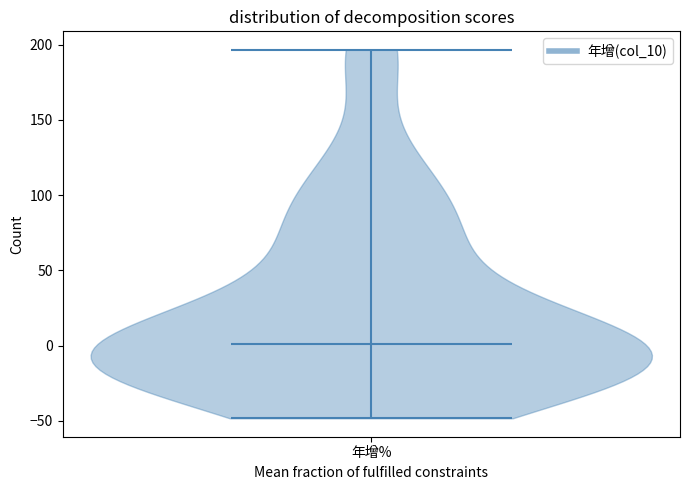

Read this violin plot against the y-axis: where its median line is, and the lowest and highest points the violin reaches. The values are not printed on the chart, so give them approximately, as read against the axis.

median line 0, lowest point -50, highest point 195